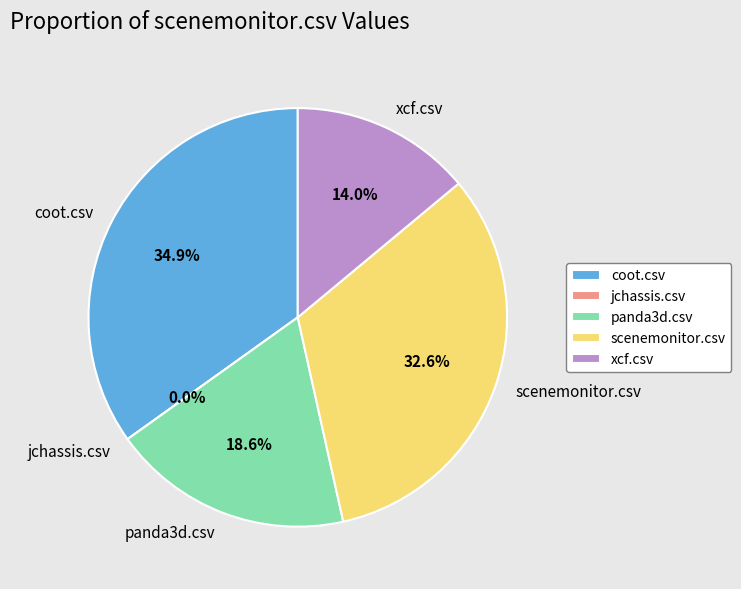

How many segments does this pie chart have?

5